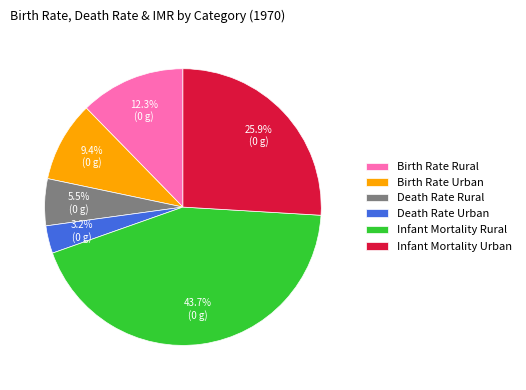

What percentage is NOT represented by Infant Mortality Urban?

74.1%